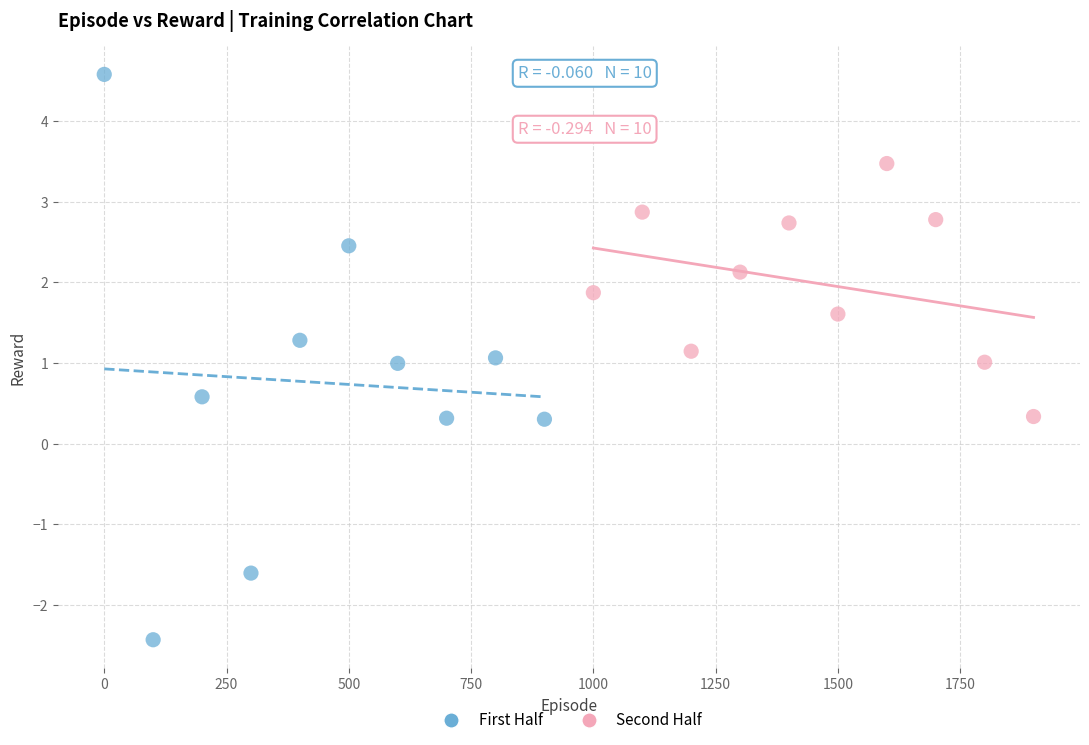

Which series has the largest Y range (max minus min)?

First Half